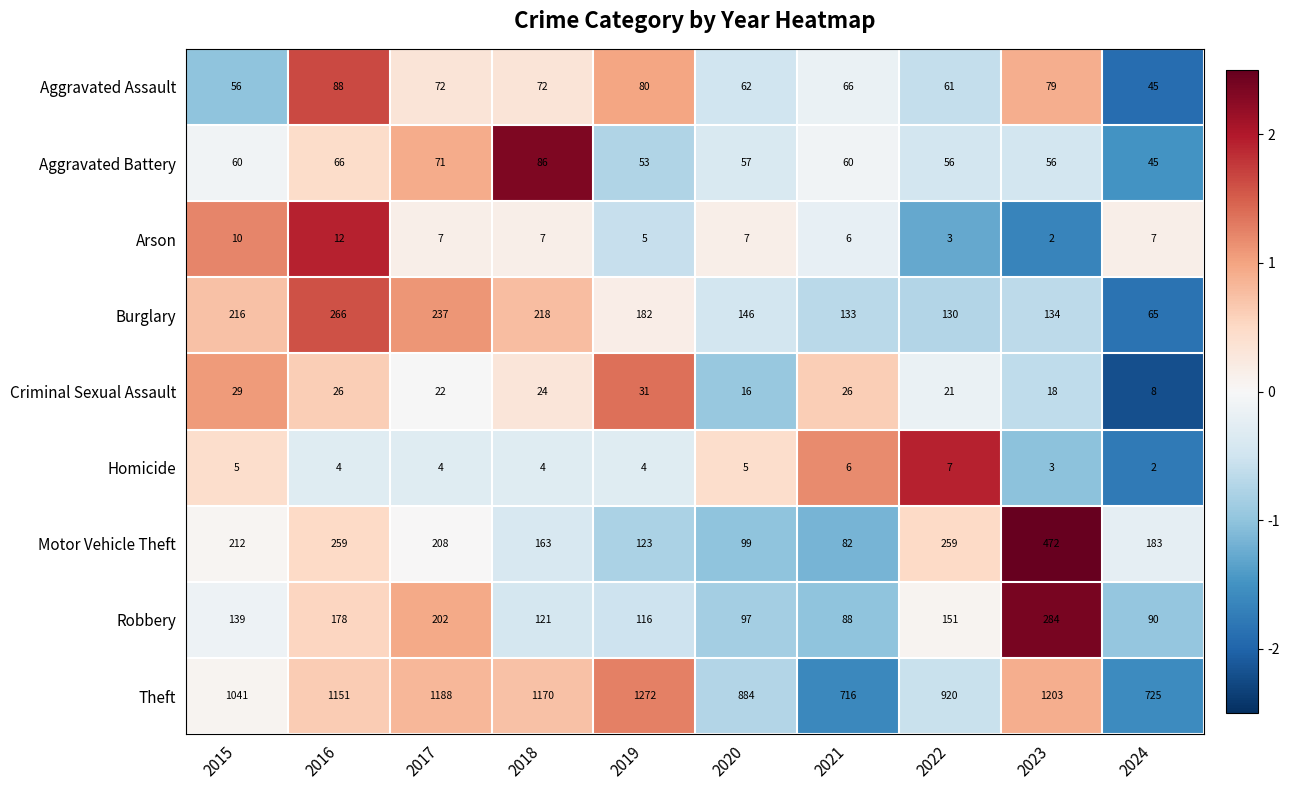

What is the sum of all Motor Vehicle Theft values?

2060